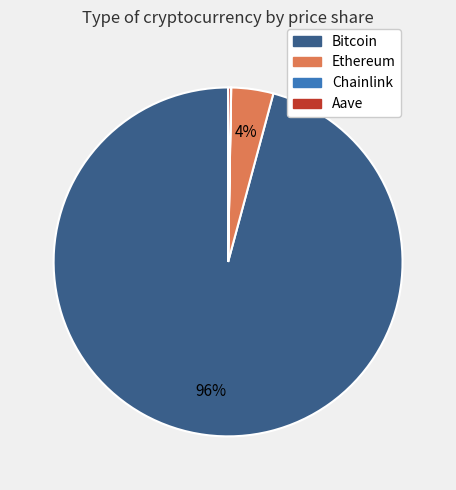

Which slice is the largest?

Bitcoin